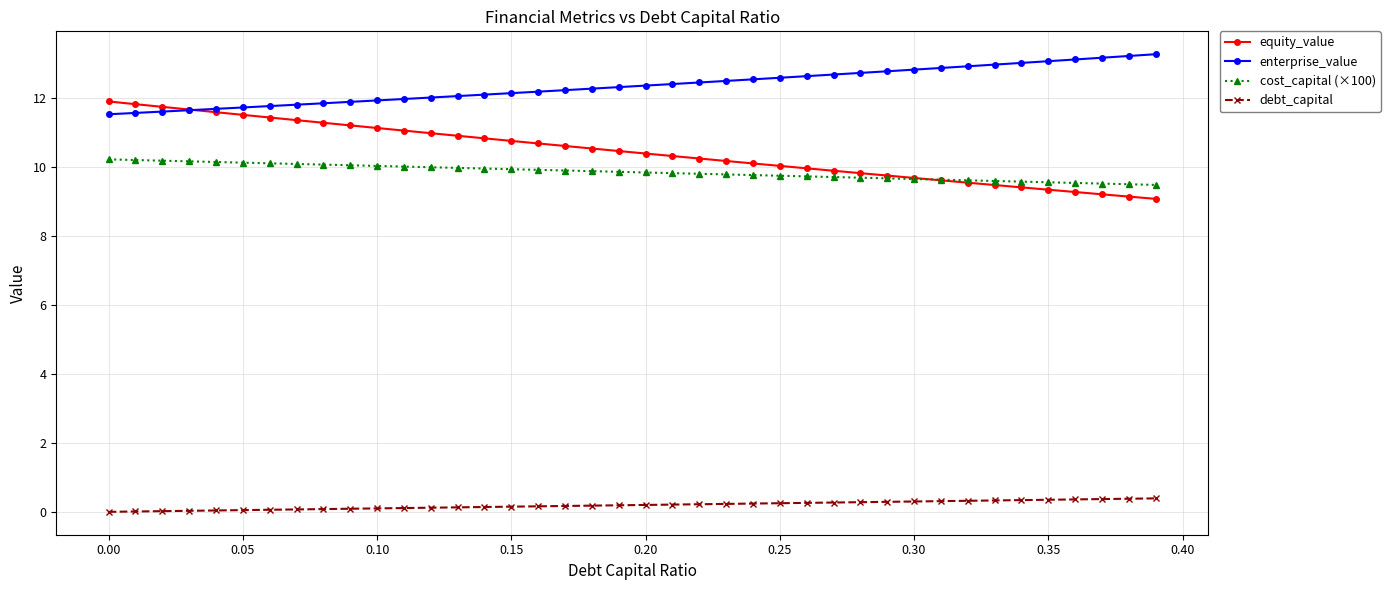

True or false: enterprise_value and cost_capital (×100) intersect in this chart.

False